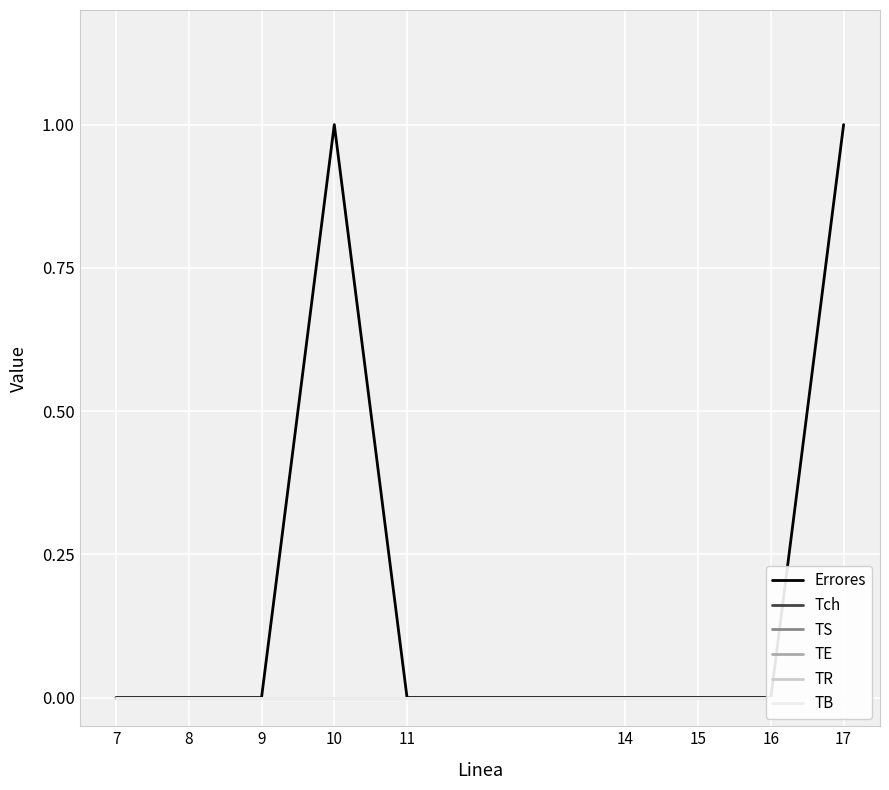

At 17, list the series in order from smallest to largest.

Tch, TS, TE, TR, TB, Errores